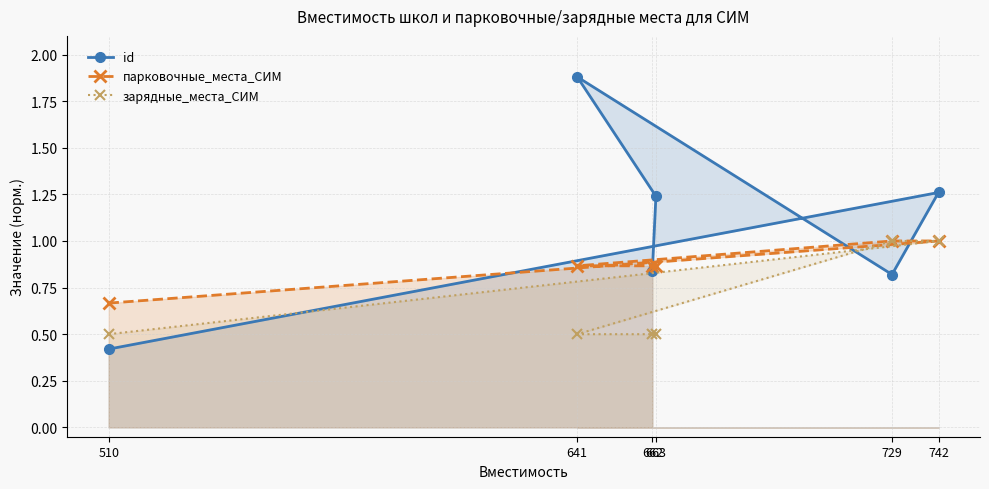

At which label is парковочные_места_СИМ closest to 0?

510